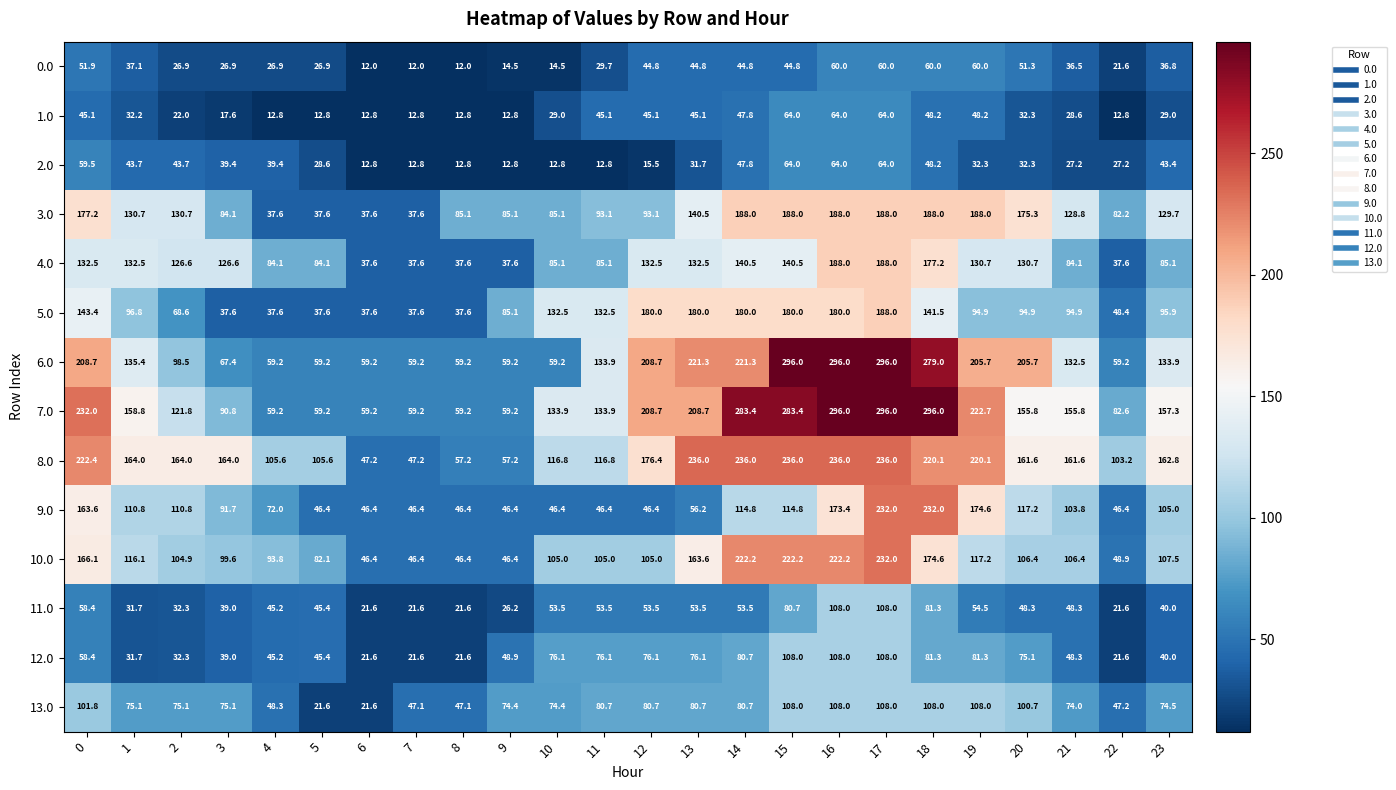

Count the number of data series in this chart.

14